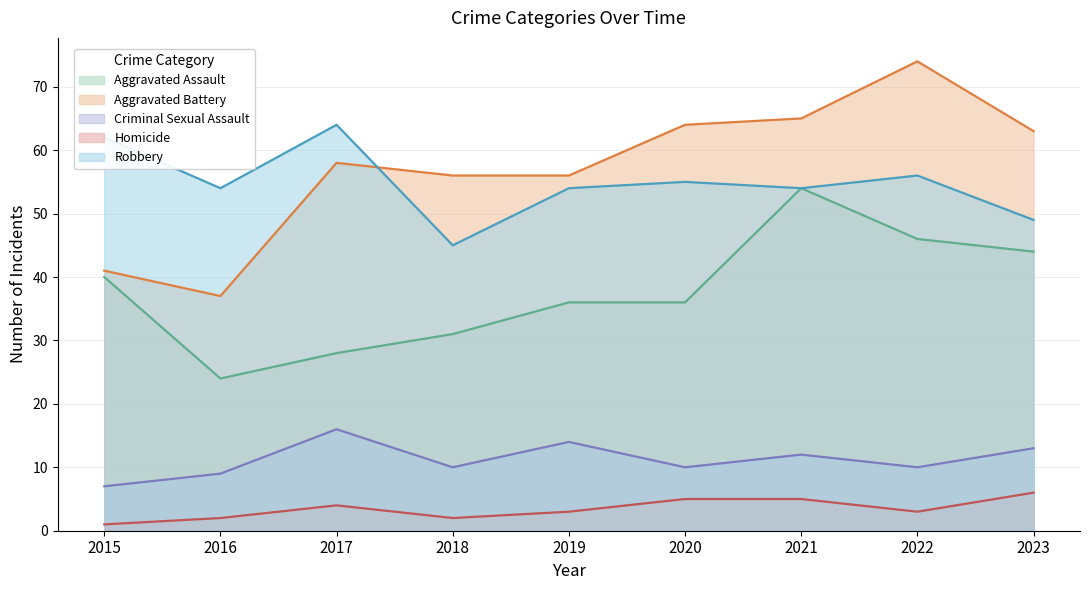

What is the minimum value shown in the chart?

1